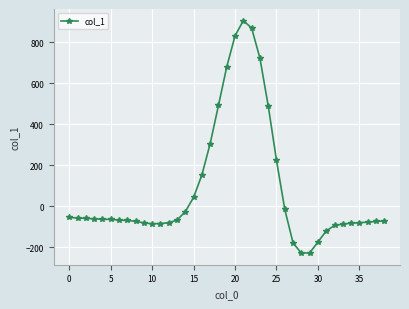

What is the value of the 24th point from the left?

722